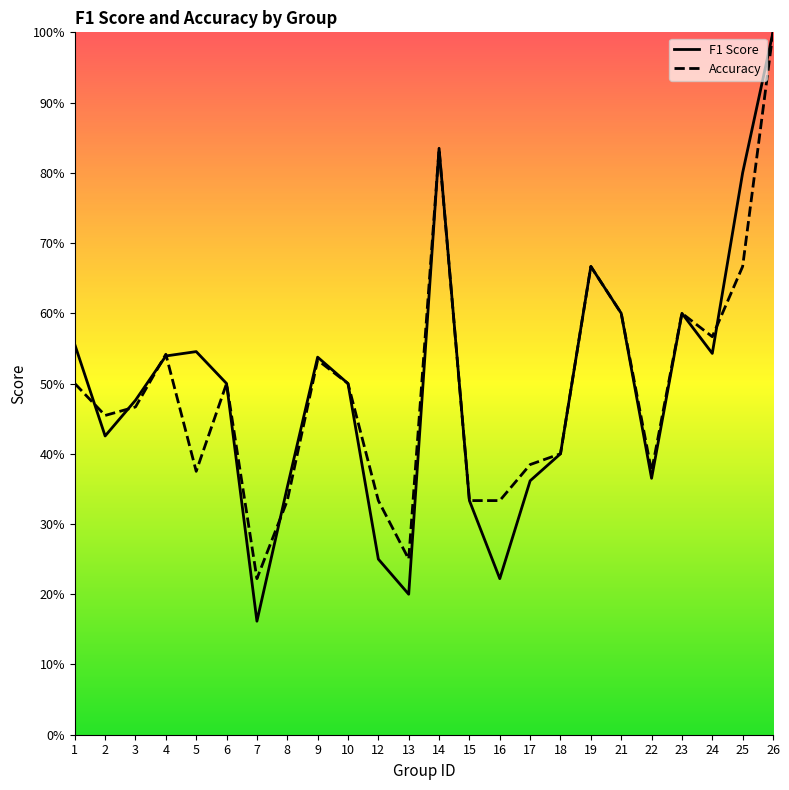

What is the difference between the second highest and second lowest values in the accuracy series?

0.6